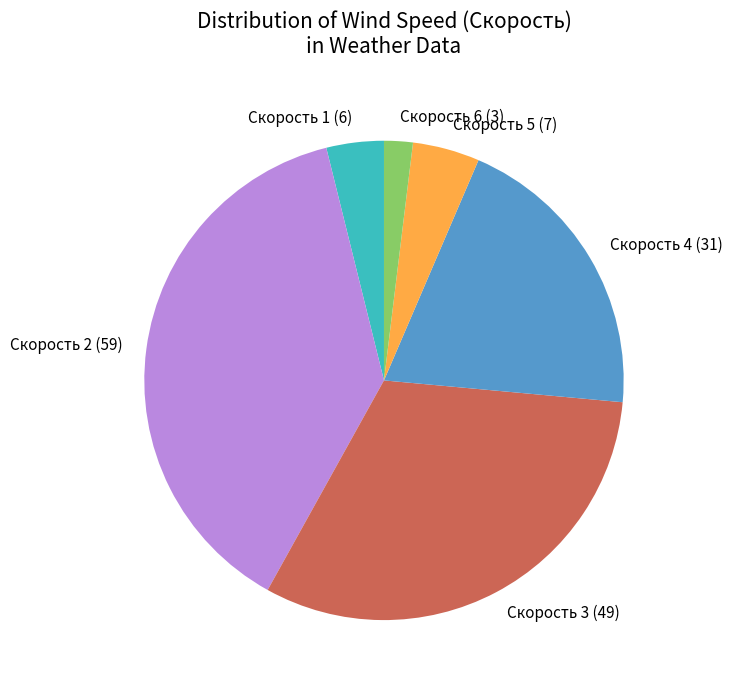

Does any single category account for the majority?

No